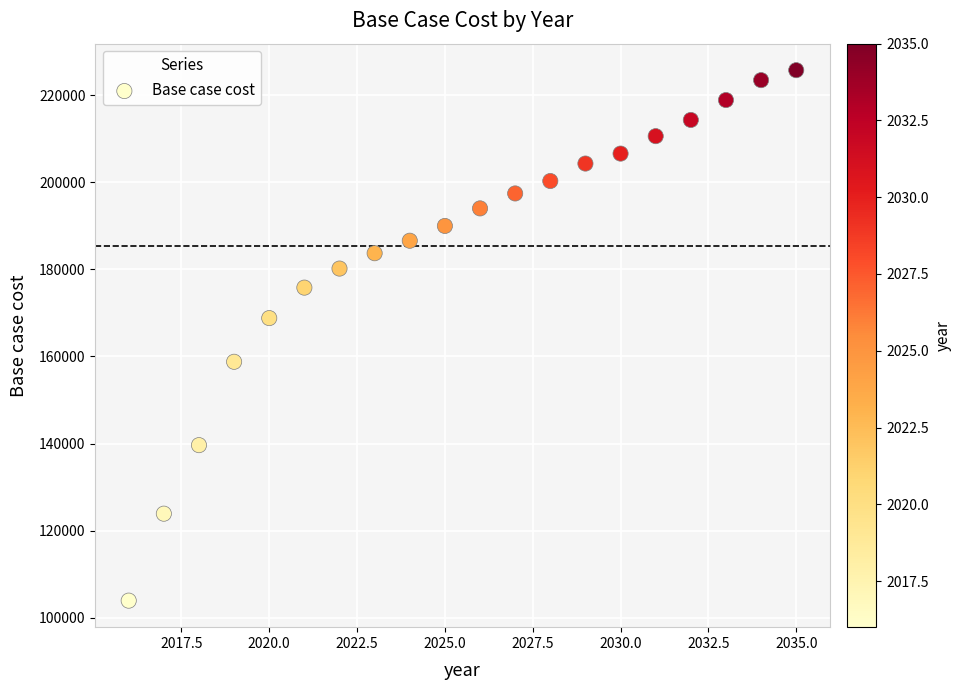

What is the range of X values (max minus min)?

19.0